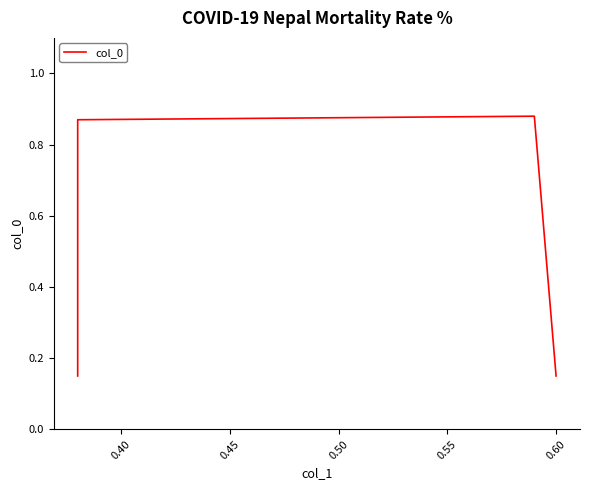

What is the difference between the maximum and minimum values?

0.7